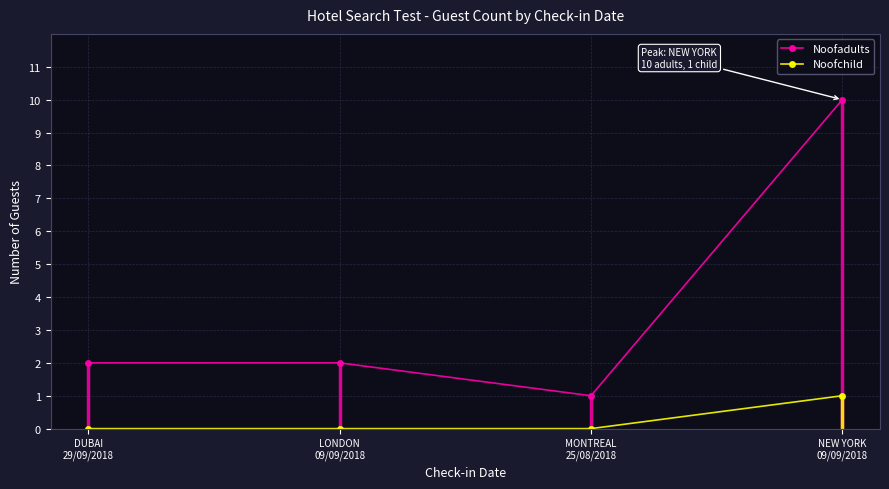

What are all the series names shown in the legend?

Noofadults, Noofchild